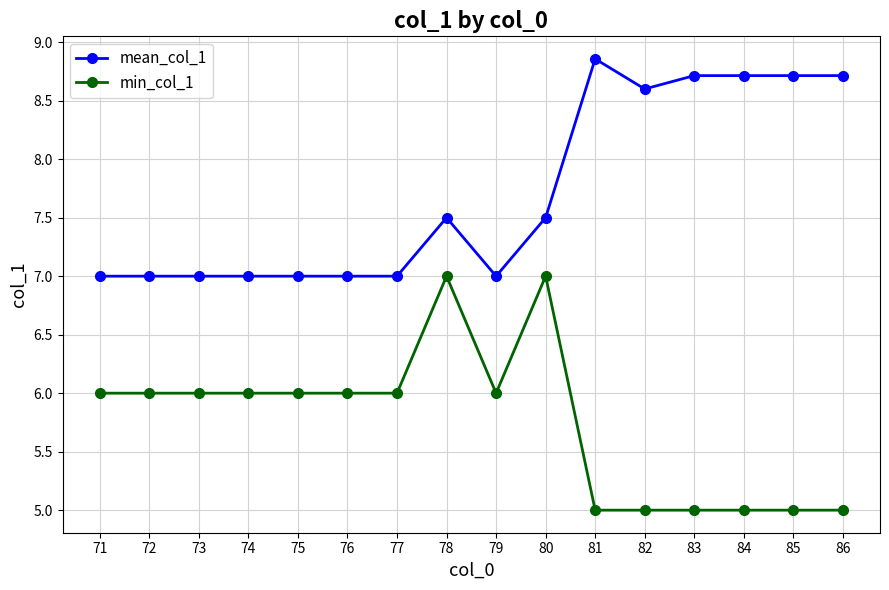

What is the minimum value shown in the chart?

5.0